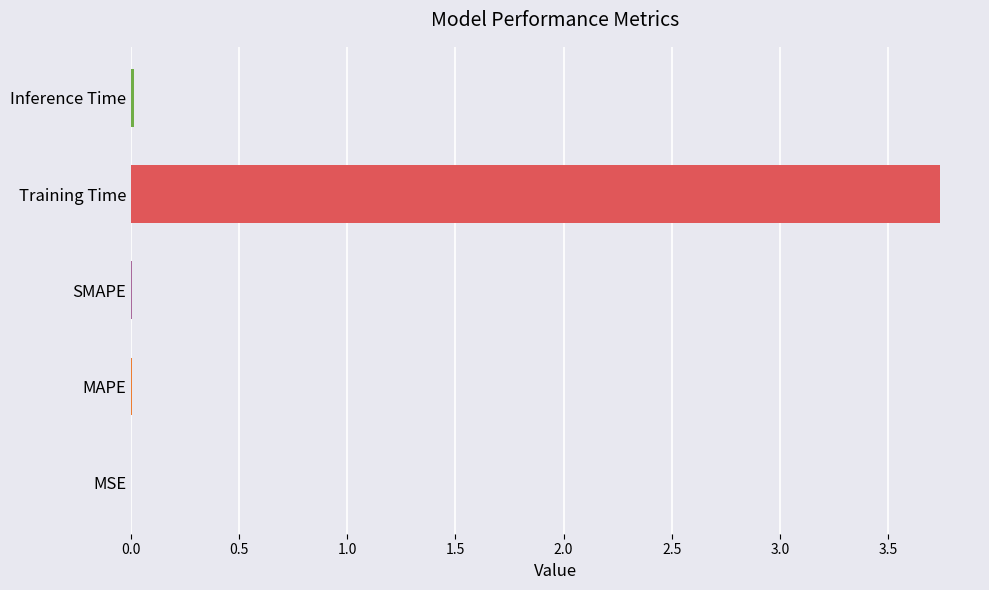

What is the greatest value displayed?

3.7